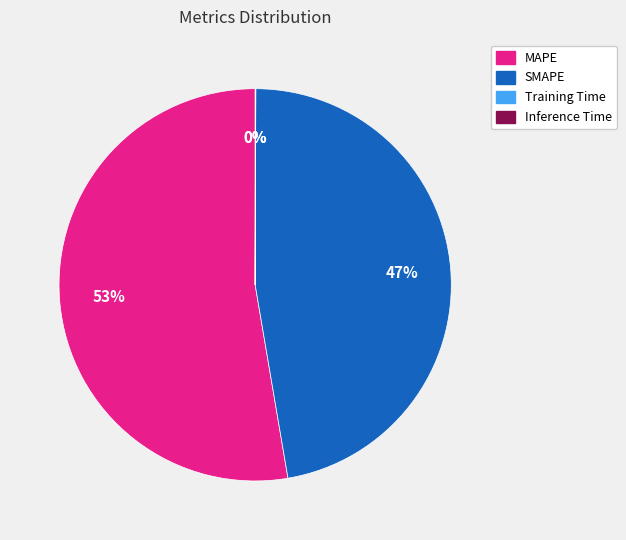

What is the largest slice in the pie chart?

MAPE